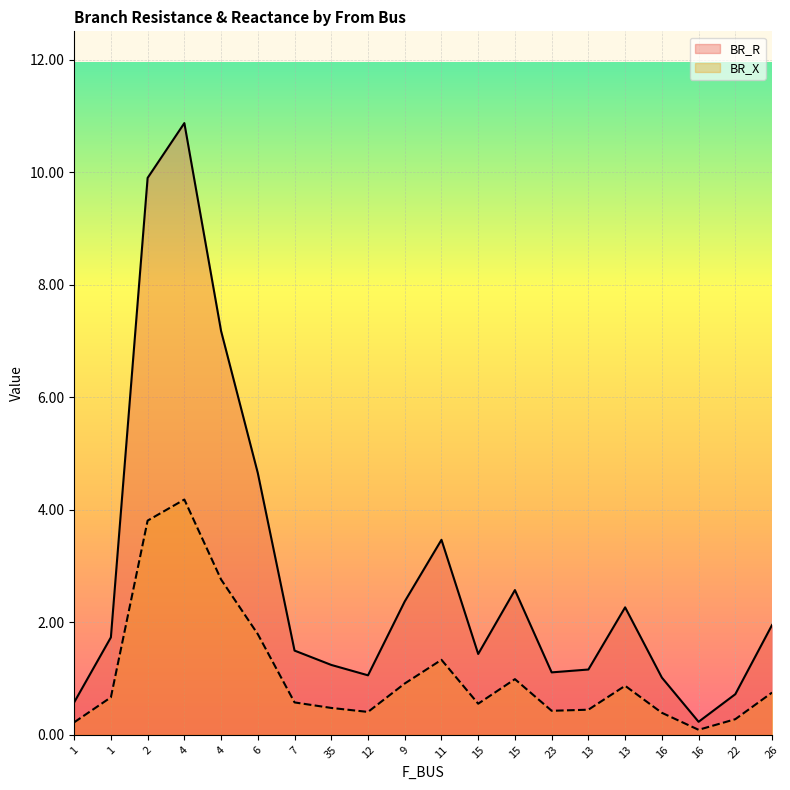

Rank the series by their maximum value, from highest to lowest.

BR_R, BR_X